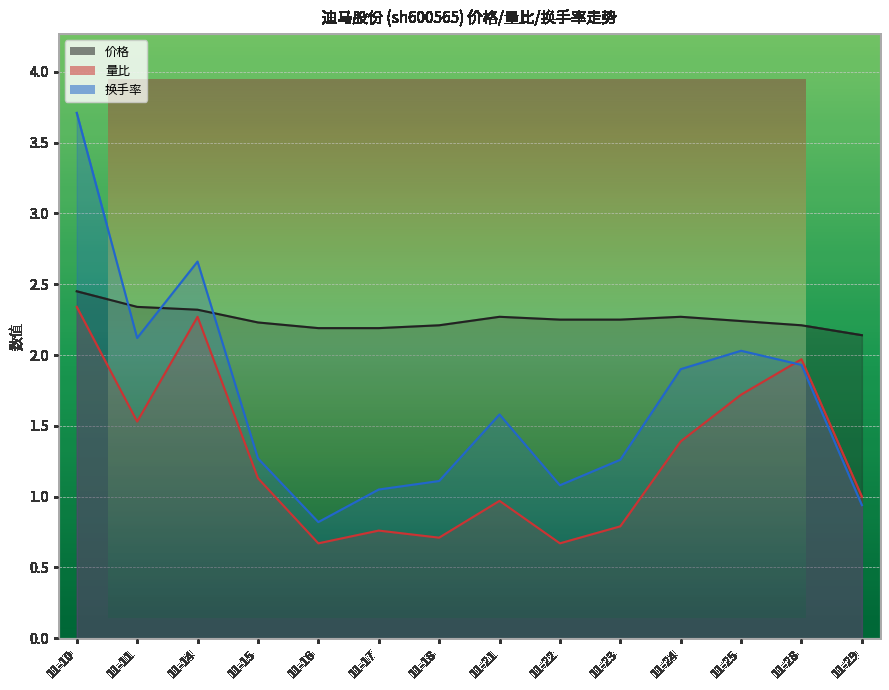

Between 11-17 and 11-28, which series saw the biggest shift?

量比